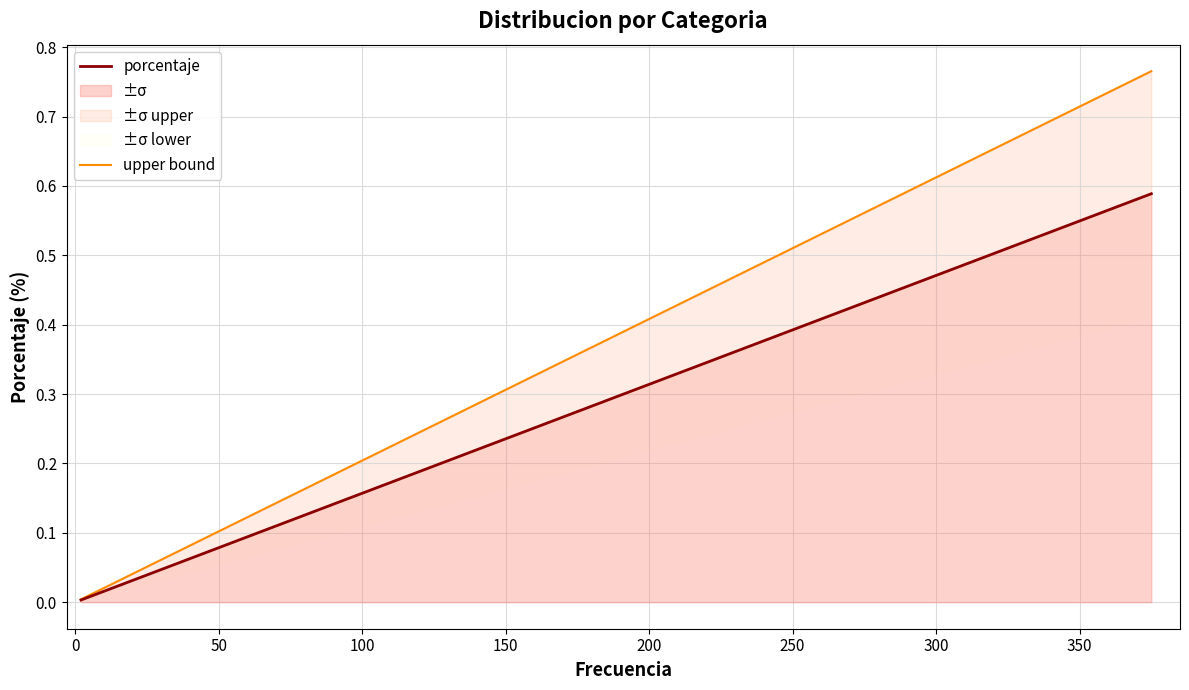

What is the difference between the maximum and second lowest values in the upper bound series?

0.8